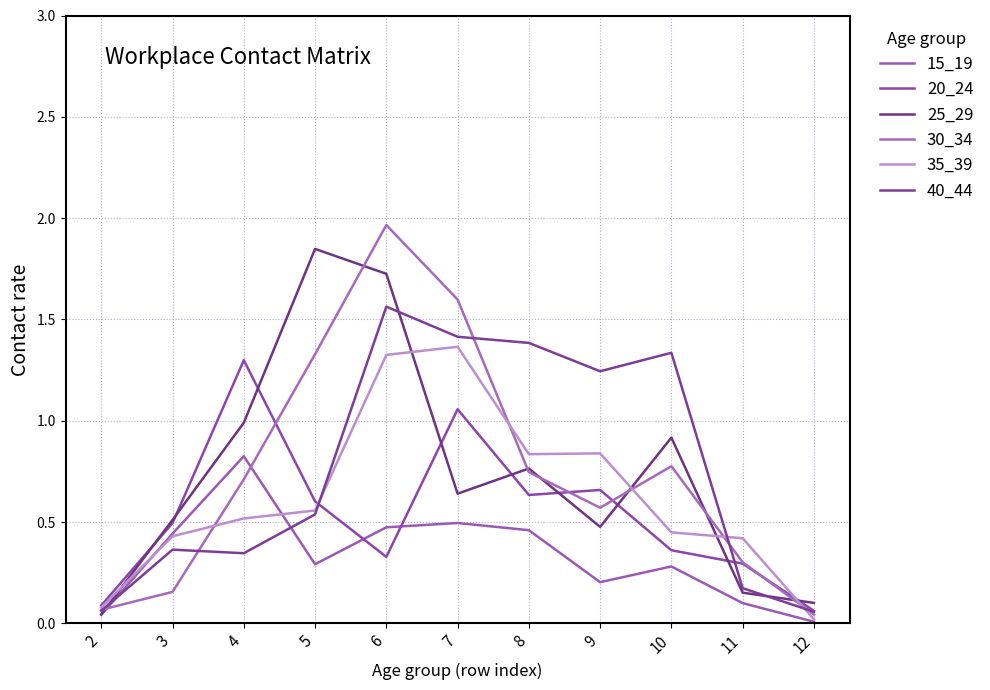

Reading right to left, list all the values displayed in this chart.

15_19: 0.0	0.1	0.3	0.2	0.5	0.5	0.5	0.3	0.8	0.4	0.0
20_24: 0.1	0.3	0.4	0.7	0.6	1.1	0.3	0.6	1.3	0.5	0.1
25_29: 0.1	0.2	0.9	0.5	0.8	0.6	1.7	1.8	1.0	0.5	0.0
30_34: 0.0	0.3	0.8	0.6	0.7	1.6	2.0	1.3	0.7	0.2	0.1
35_39: 0.0	0.4	0.4	0.8	0.8	1.4	1.3	0.6	0.5	0.4	0.1
40_44: 0.1	0.2	1.3	1.2	1.4	1.4	1.6	0.5	0.3	0.4	0.1